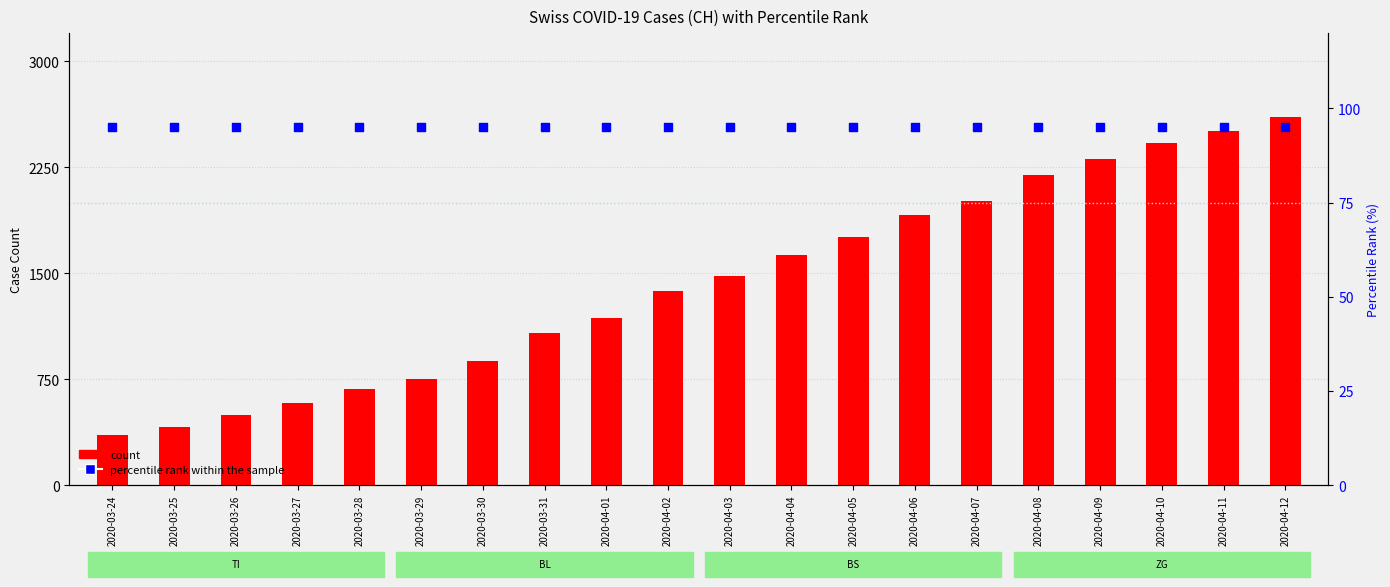

What is the total value across all series at 2020-03-29?

847